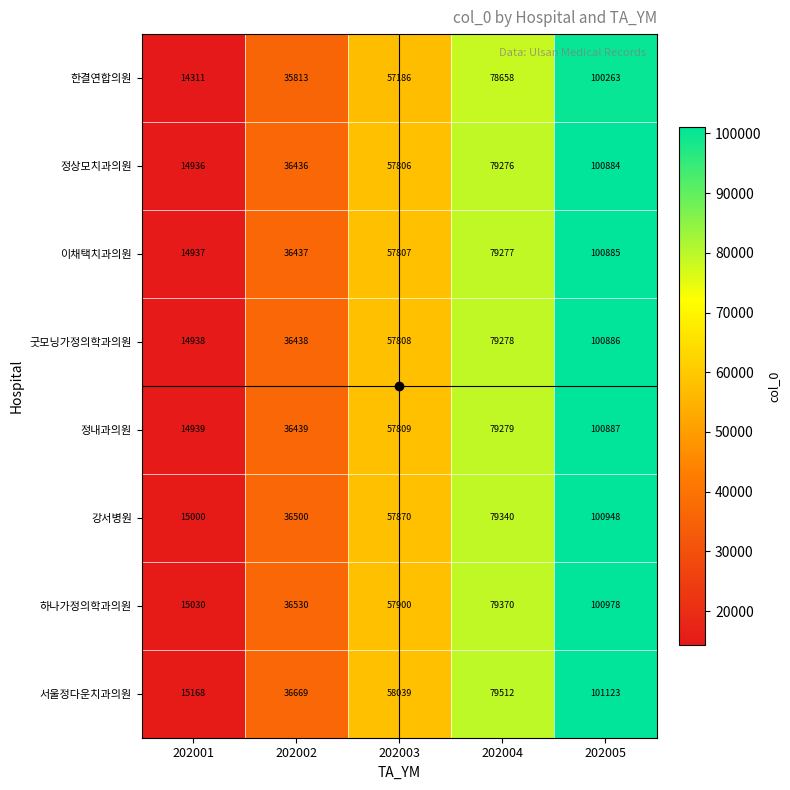

How many categories are shown in the chart?

5